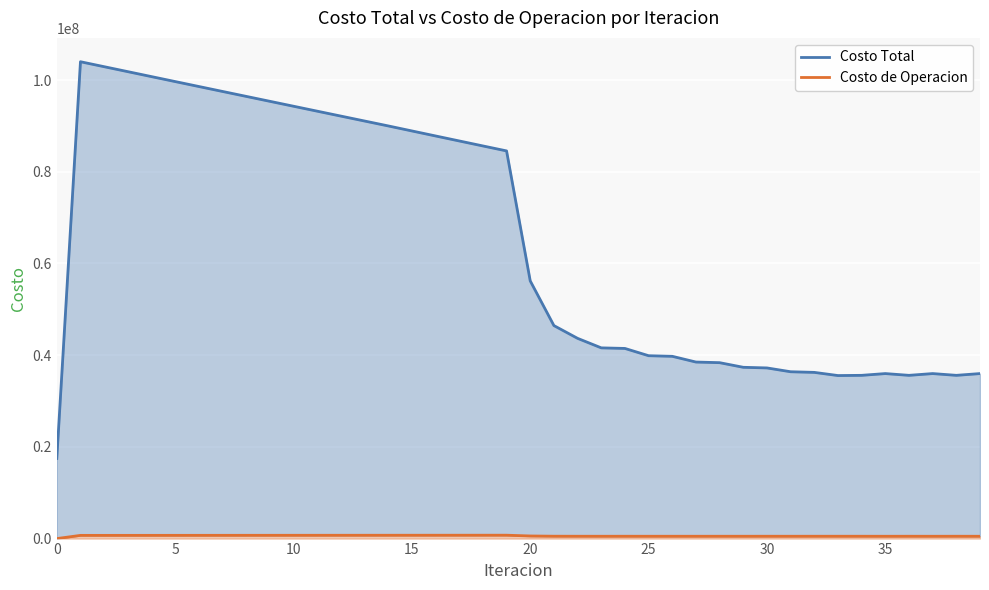

How many lines are shown in the chart?

2